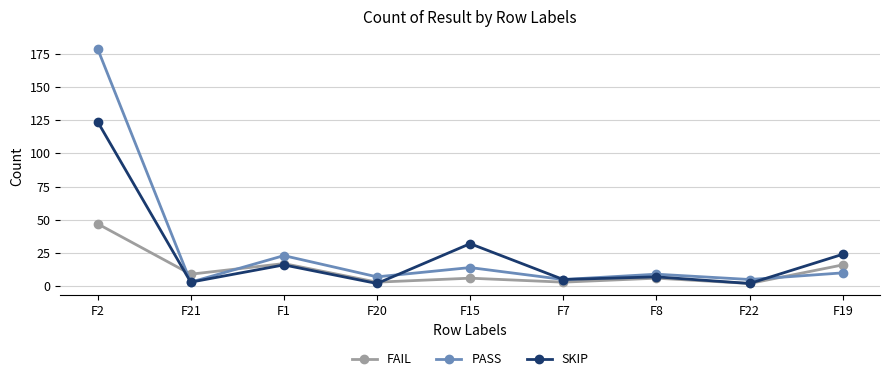

How many series are shown in this chart?

3